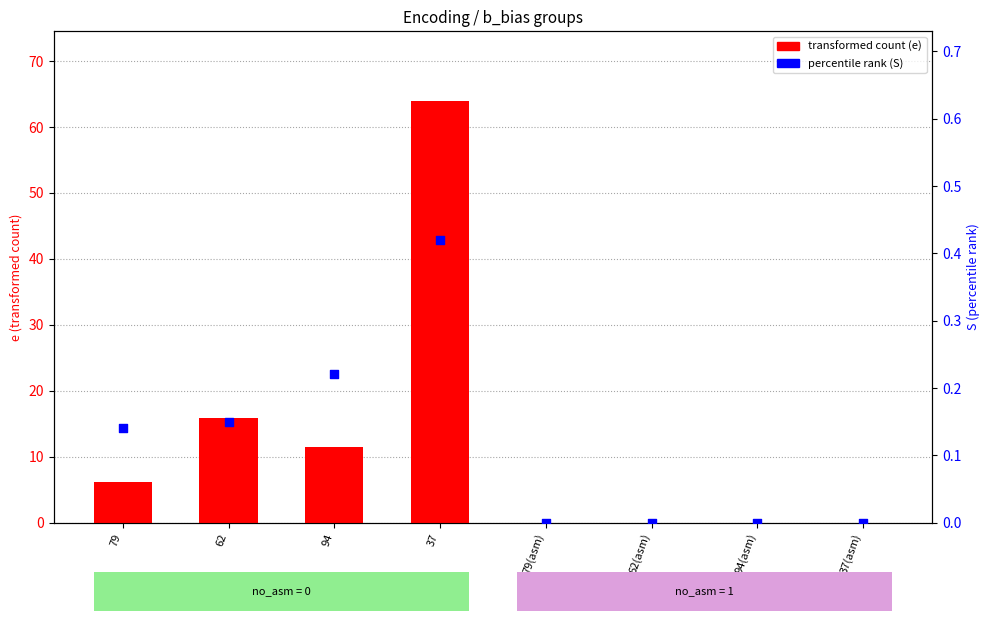

Which series reaches the minimum Y coordinate?

transformed count (e)